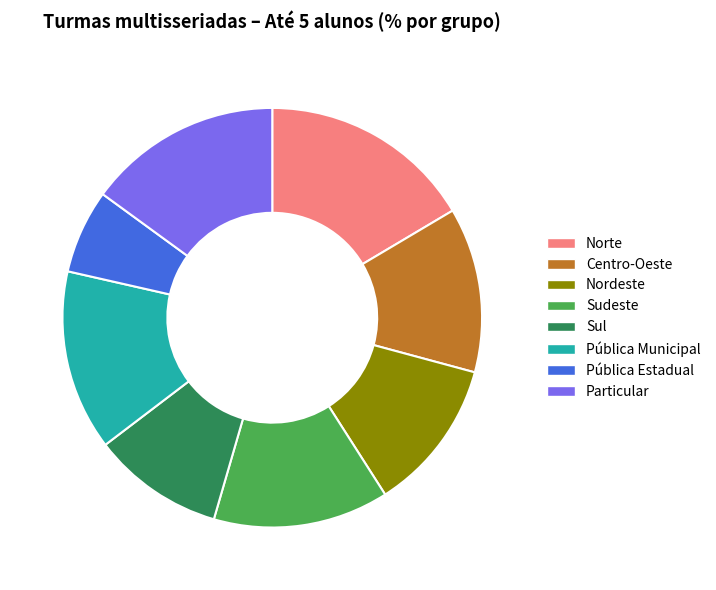

What is the smallest slice in the pie chart?

Pública Estadual